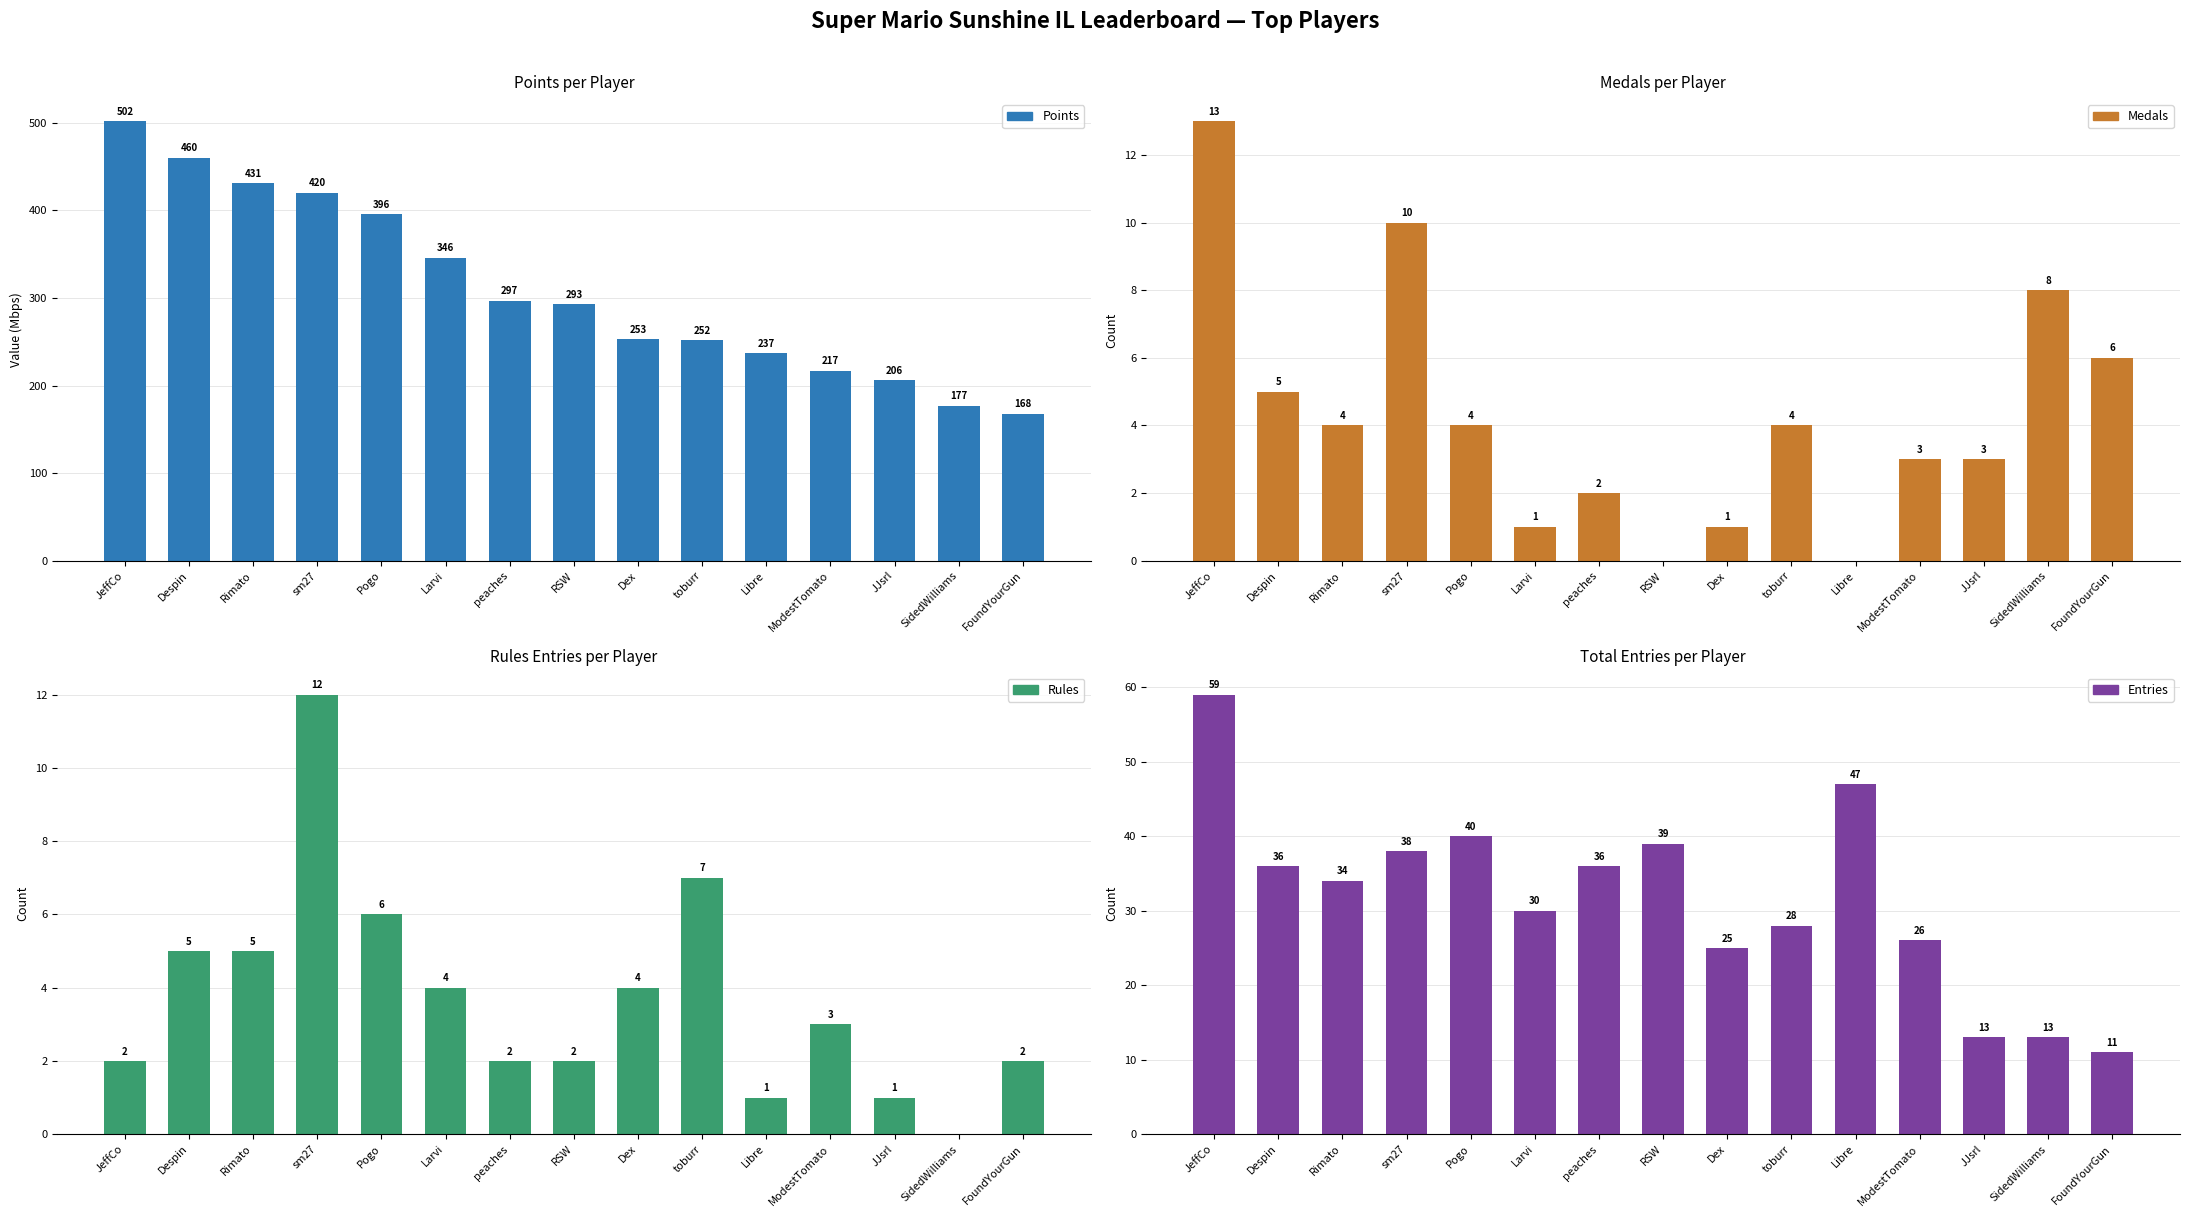

Is it true that Entries equals 47 at Libre?

True